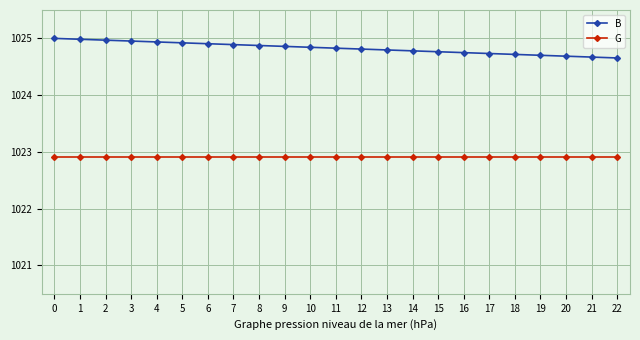

What is the value of the B point at the 23rd from the left?

1024.7